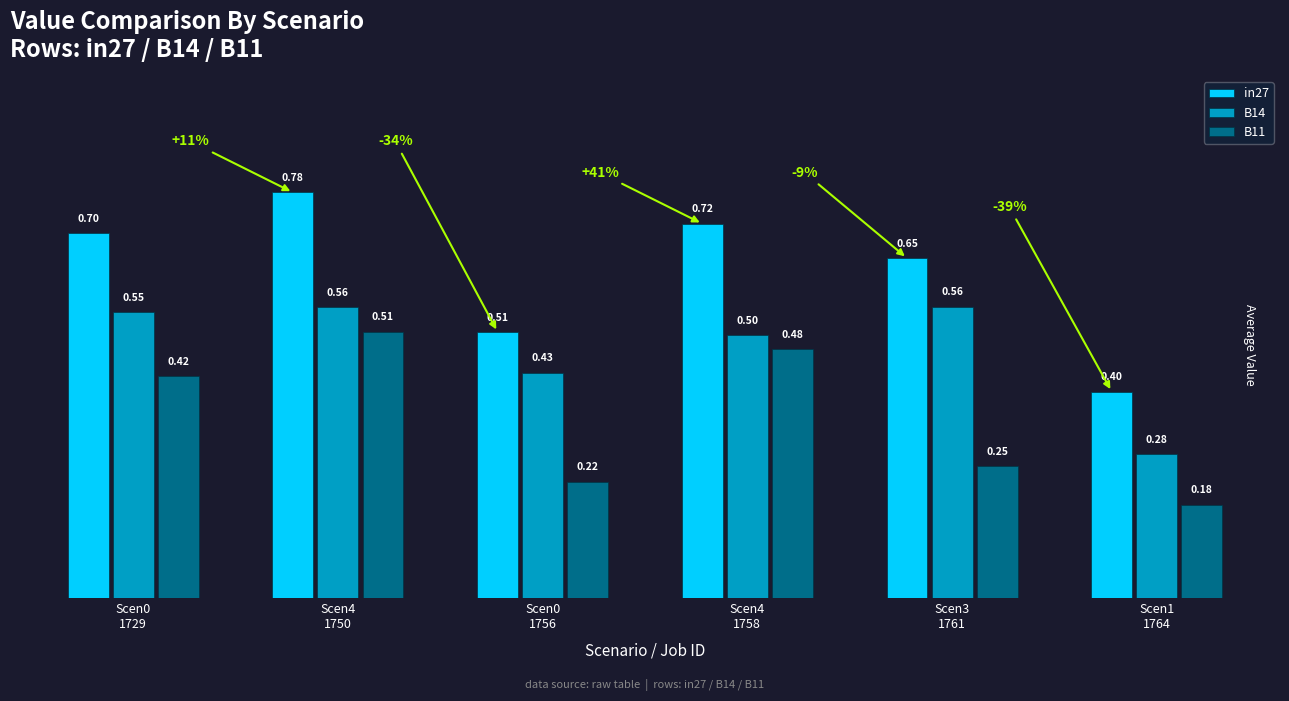

Between Scen4
1750 and Scen3
1761, which series saw the biggest shift?

B11